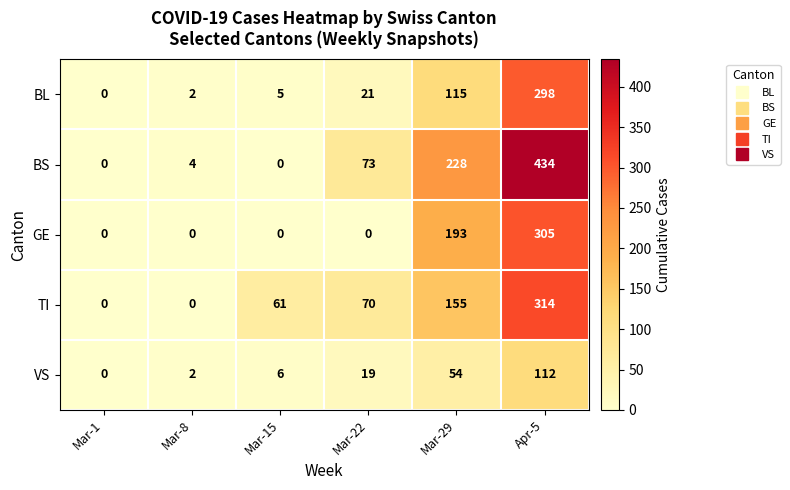

How many distinct data groups are displayed?

5